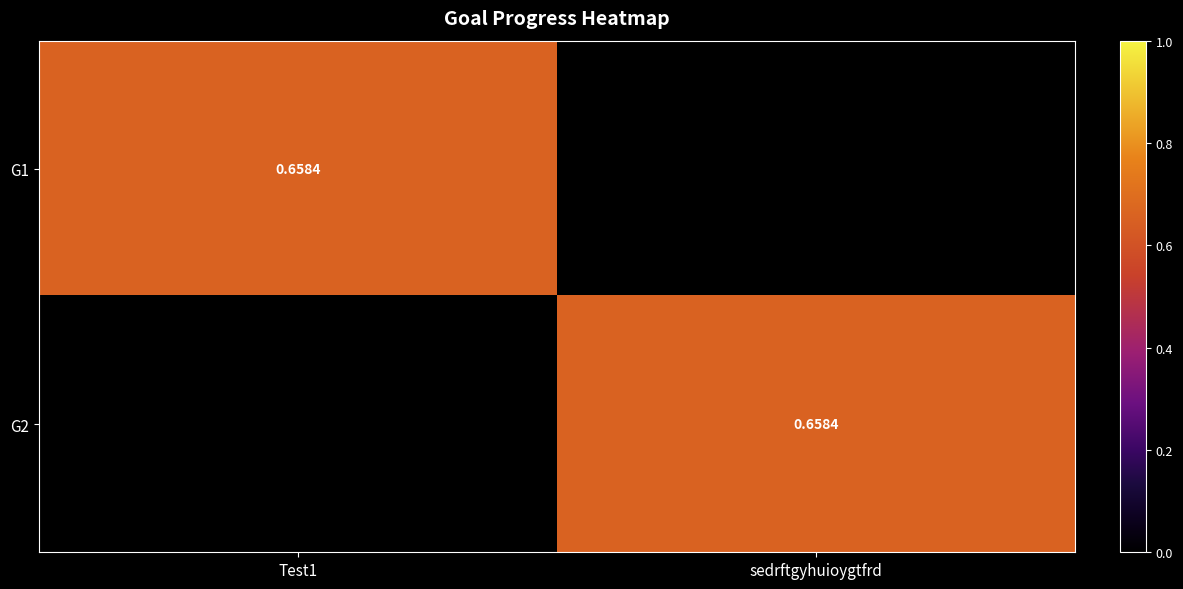

Which series has the largest total across all categories?

G1